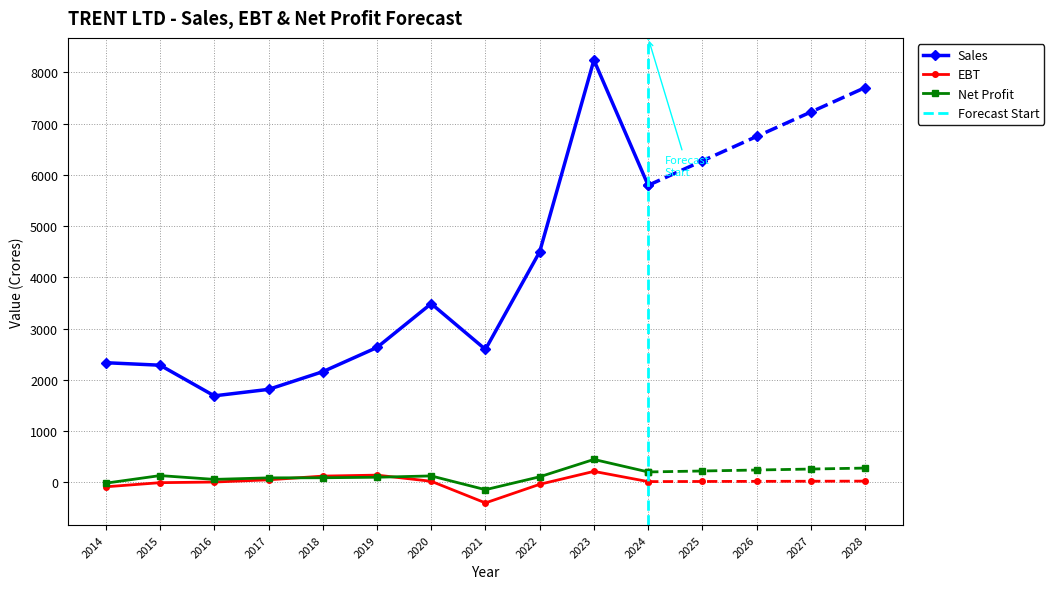

What is the difference between the second highest and minimum values in the Net Profit series?

346.4